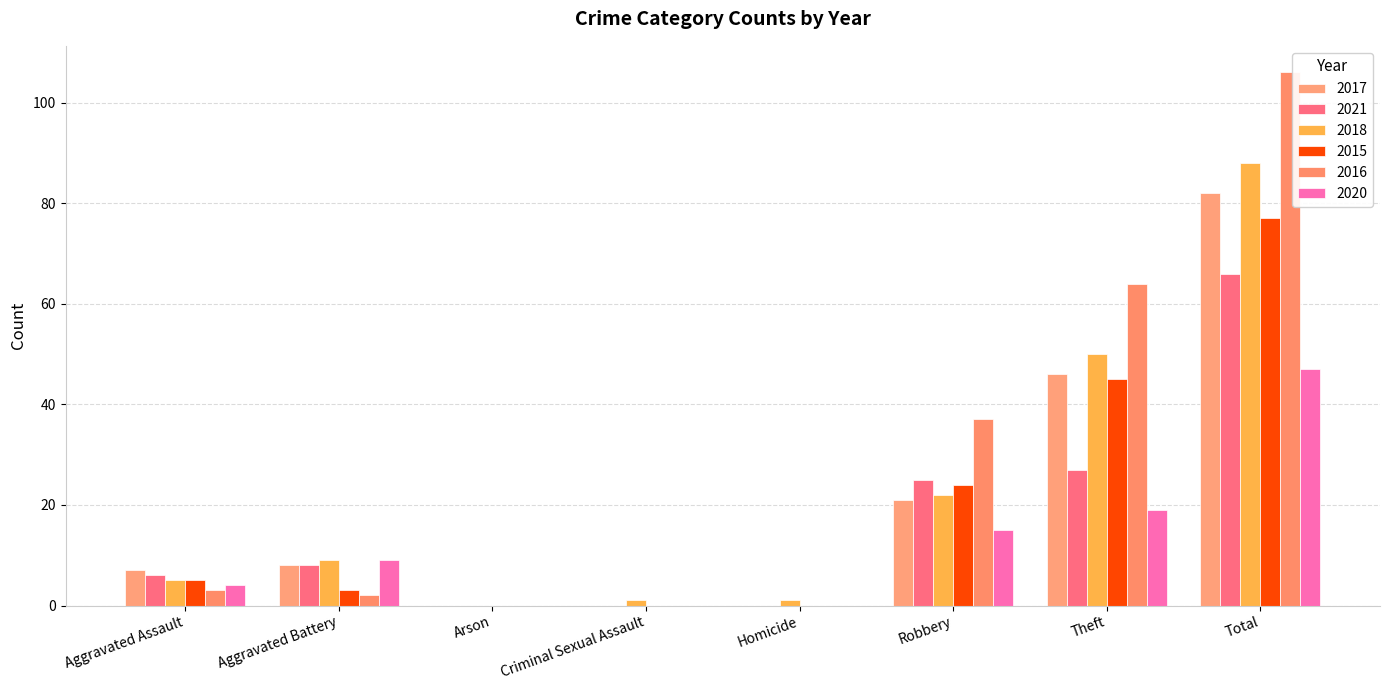

At how many categories does at least one series exceed 8?

4